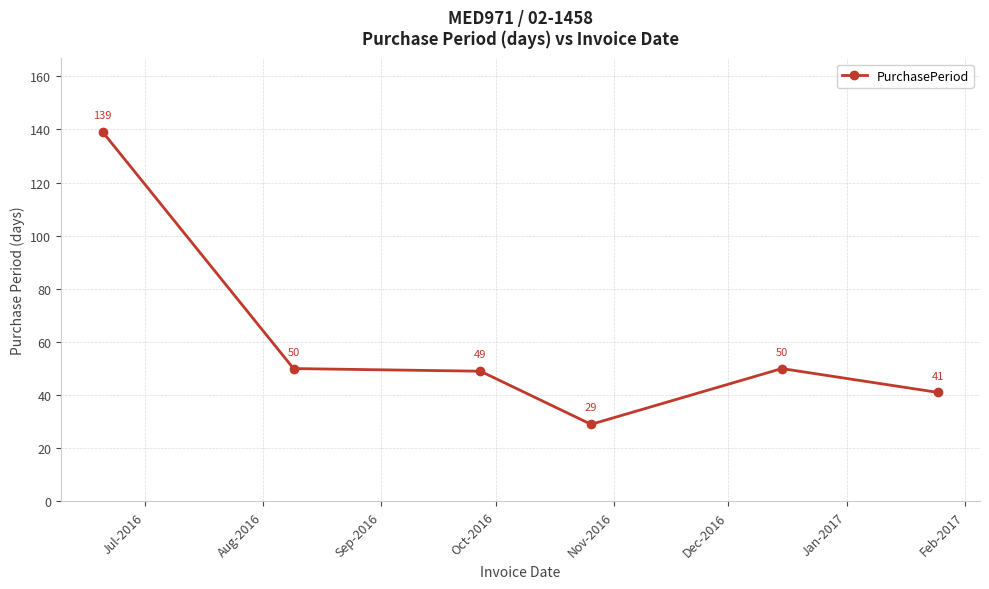

What is the smallest value displayed?

29